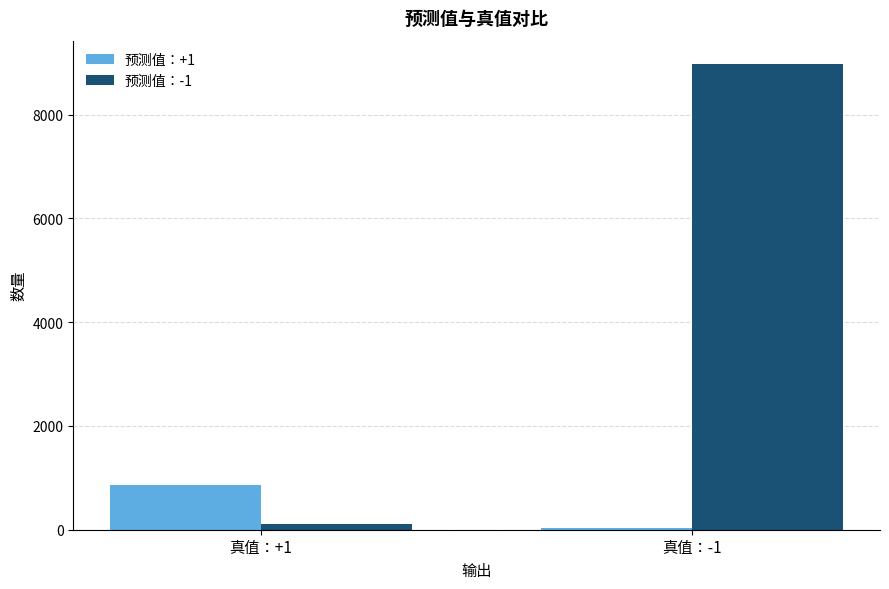

What is the label of the 2nd bar from the left?

真值：-1